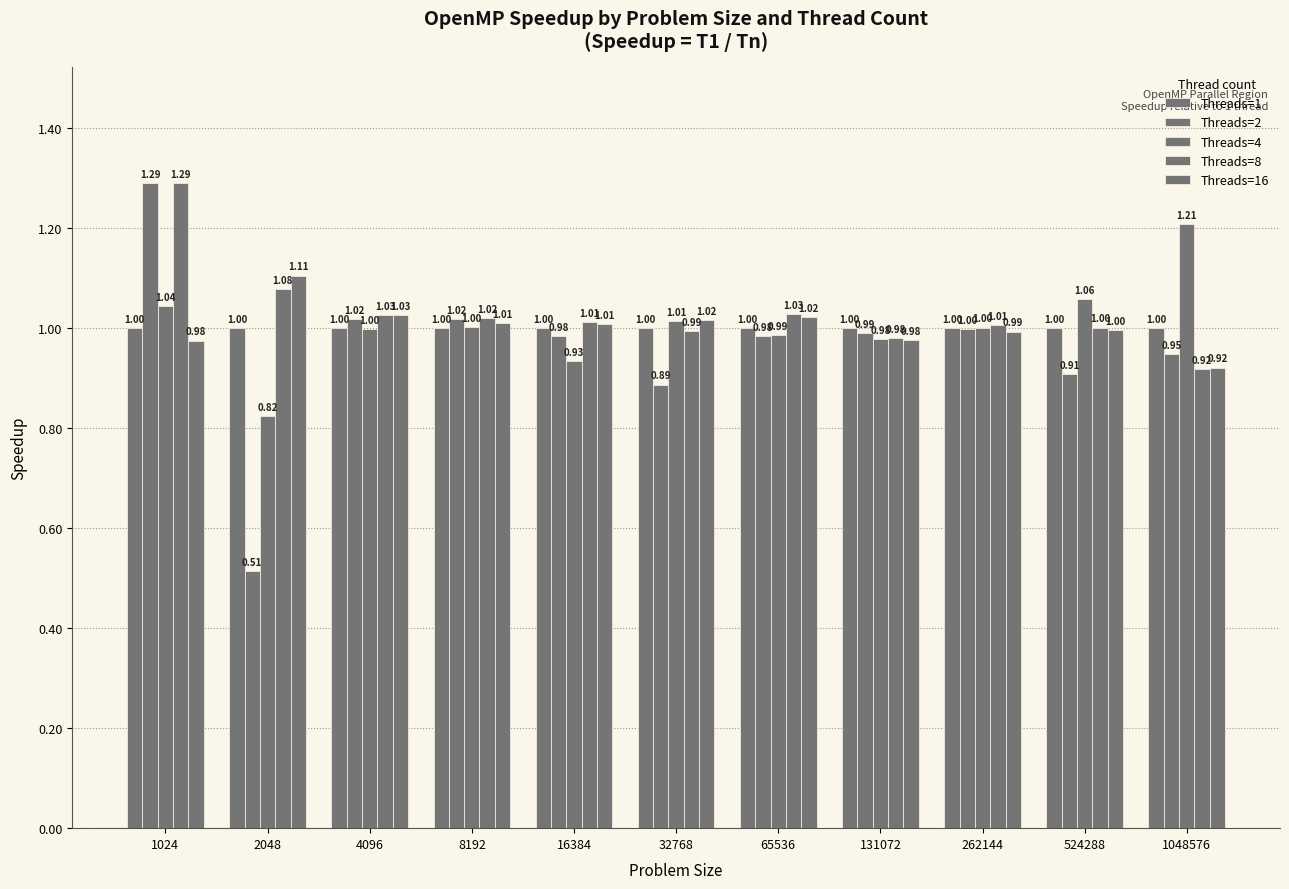

What is the value of the Threads=8 bar at the 5th from the left?

1.0